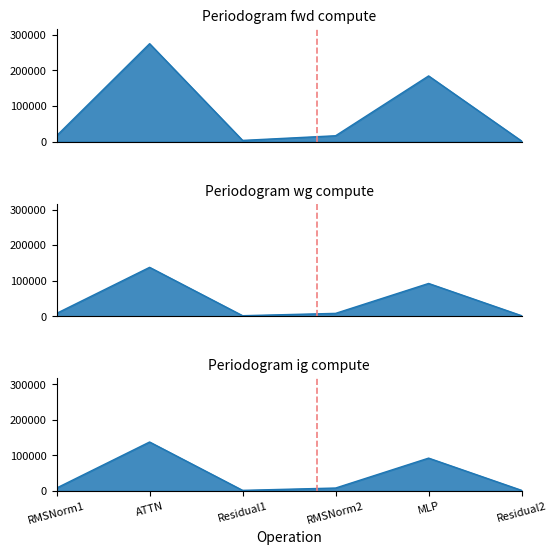

How many lines are shown in the chart?

3